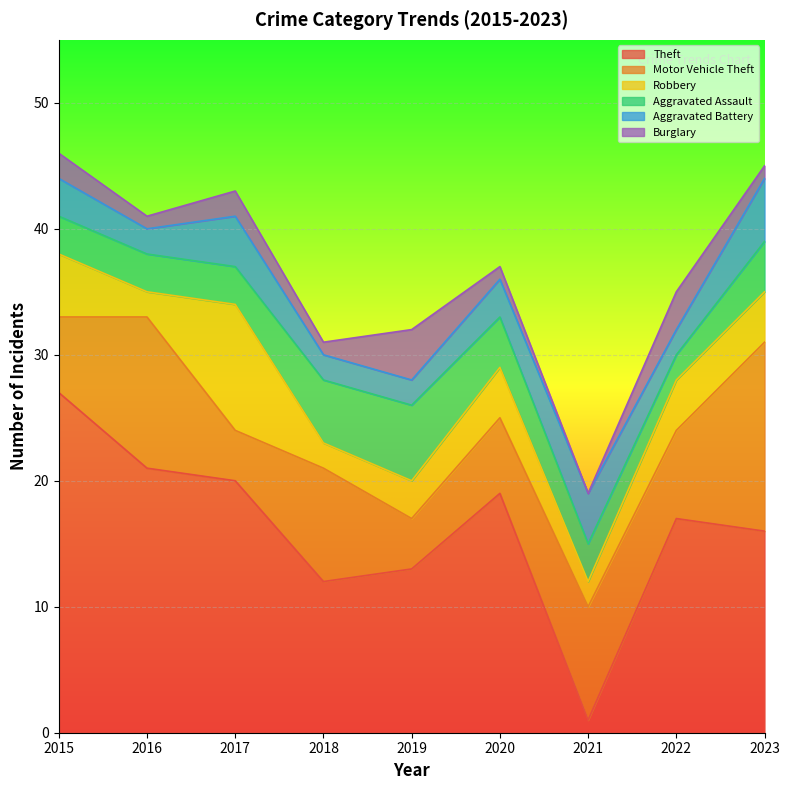

Read the Aggravated Battery value at 2019.

2